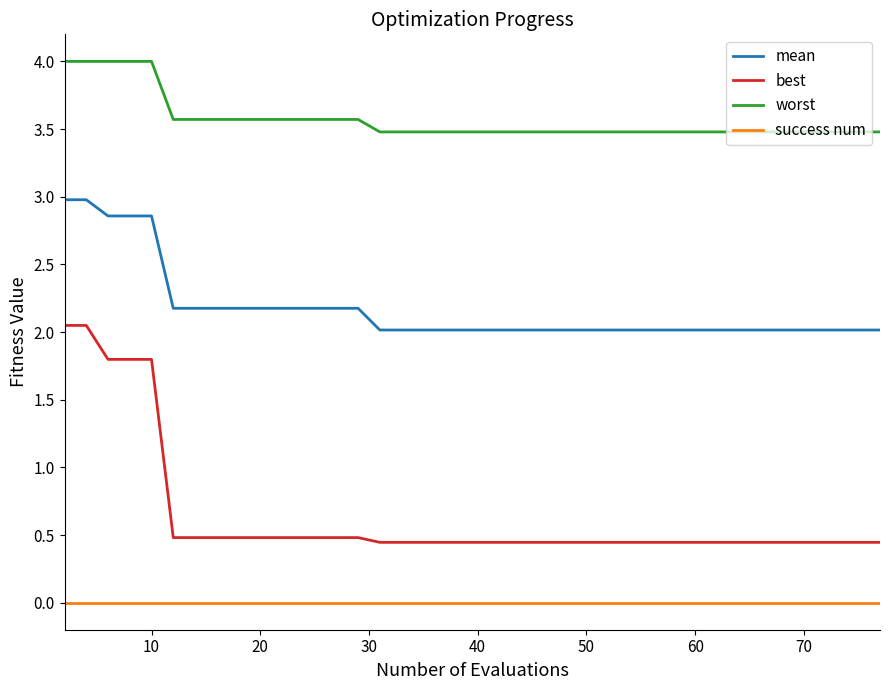

Rank the series by their average value, from lowest to highest.

success num, best, mean, worst